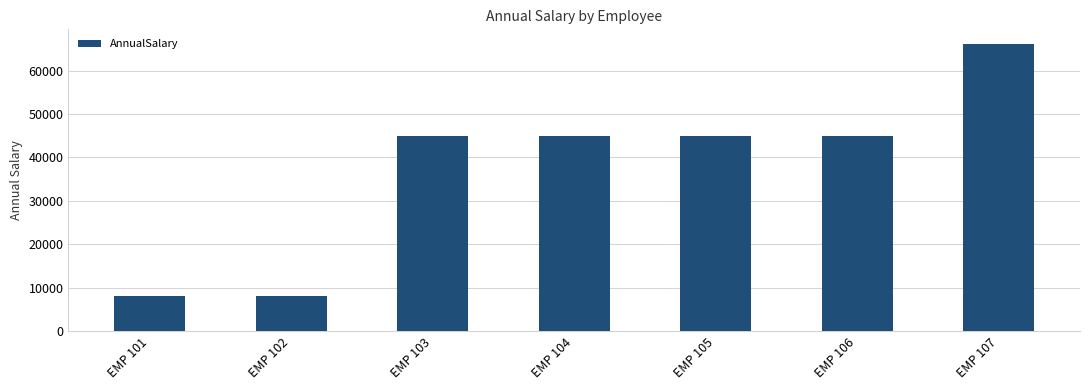

Which has a higher value, EMP 106 or EMP 102?

EMP 106